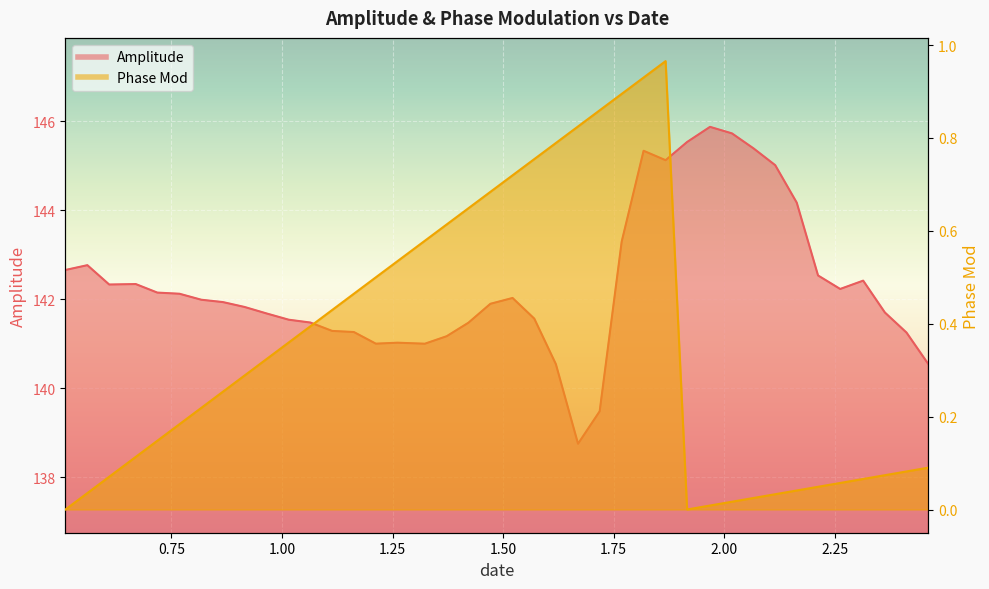

At which category is the sum across all series the highest?

1.81764865